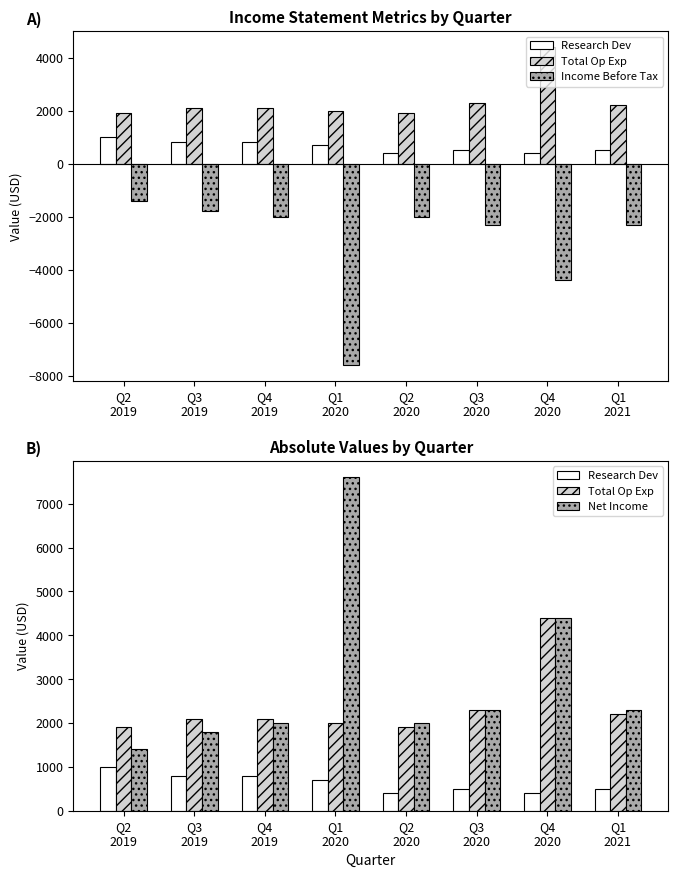

What is the label of the 2nd bar from the left?

Q3
2019